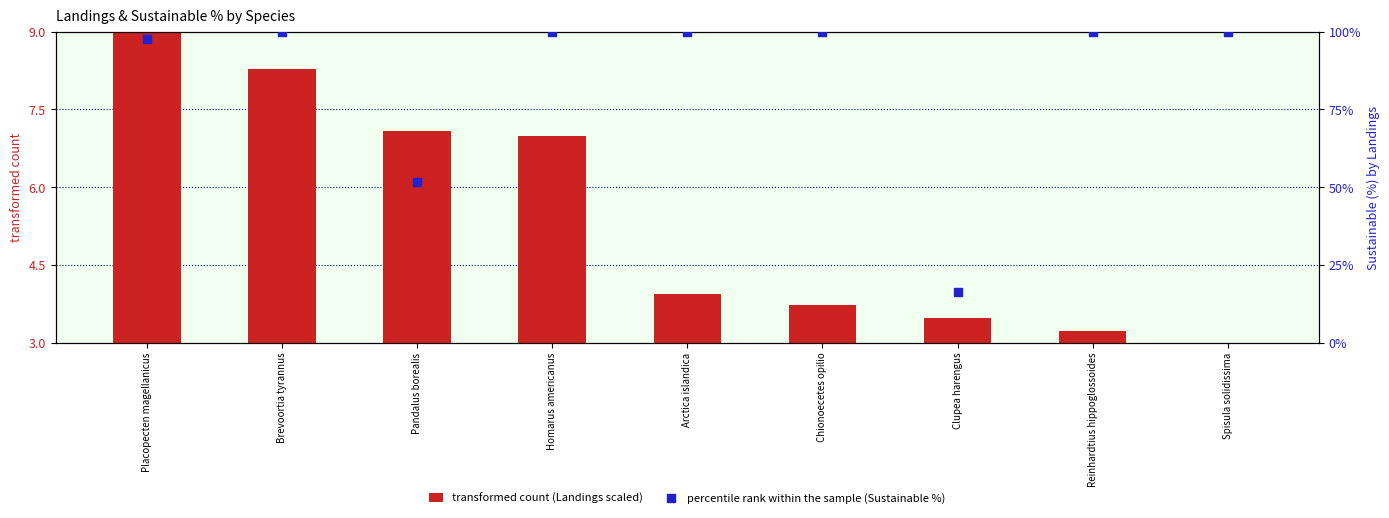

Is the value of percentile rank within the sample (Sustainable %) at Homarus americanus greater than the value of transformed count (Landings scaled) at Arctica islandica?

Yes